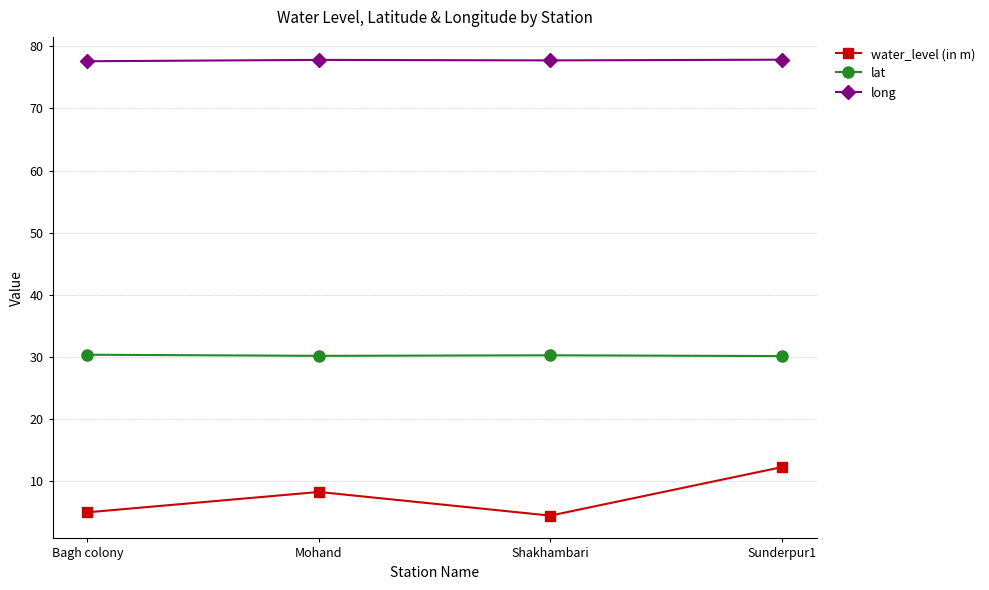

Which series has the largest range (max minus min)?

water_level (in m)